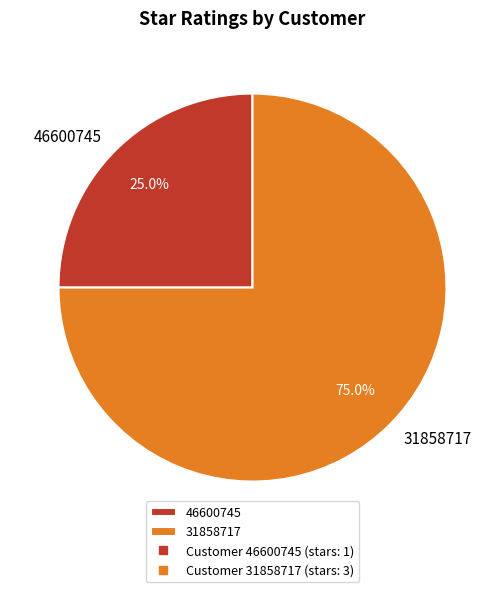

Combined, do 46600745 and 31858717 account for over 50%?

Yes